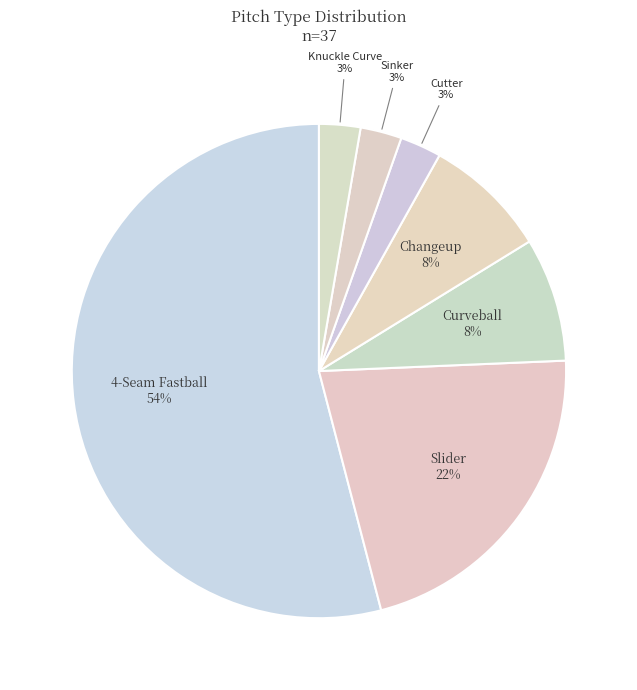

Is there any slice that represents more than half of the pie?

Yes